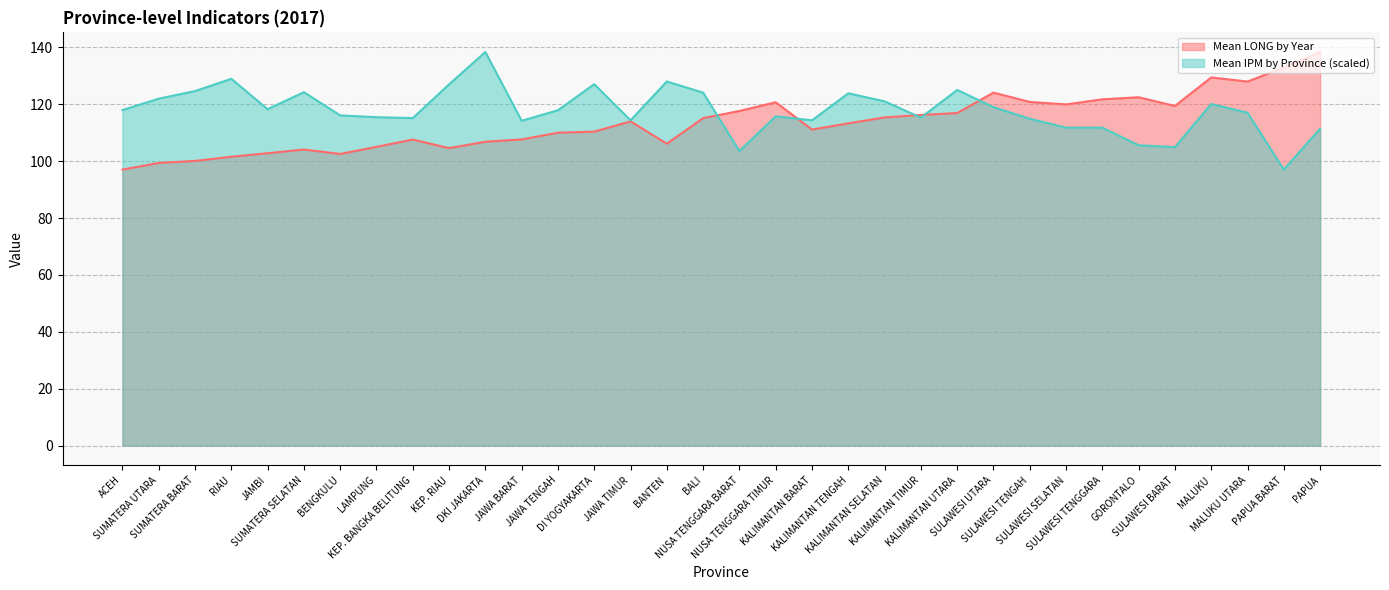

How many interior local valleys does the Mean LONG by Year series have?

7